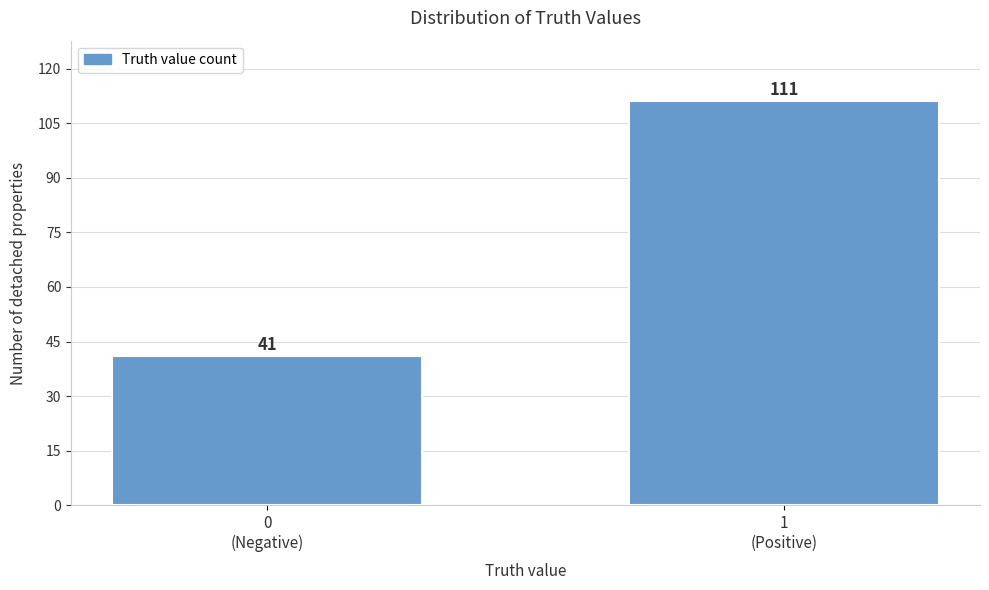

Reading left to right, transcribe all the data shown in this chart.

41	111